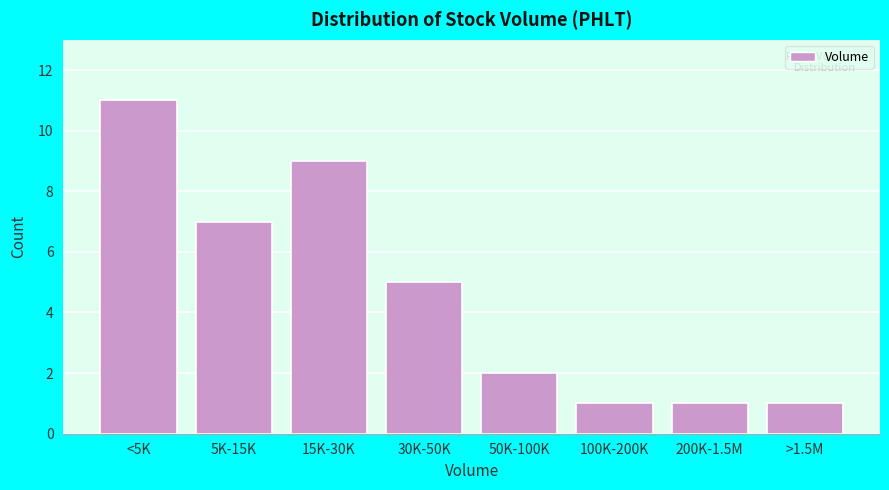

Reading right to left, transcribe all the data shown in this chart.

1	1	1	2	5	9	7	11